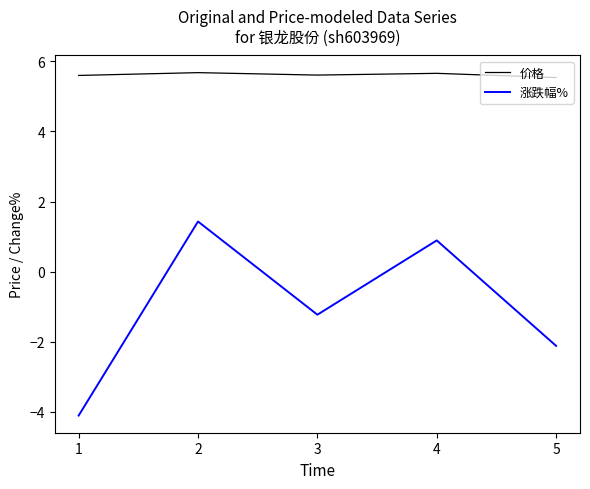

Rank the categories by 涨跌幅% value from highest to lowest.

2, 4, 3, 5, 1